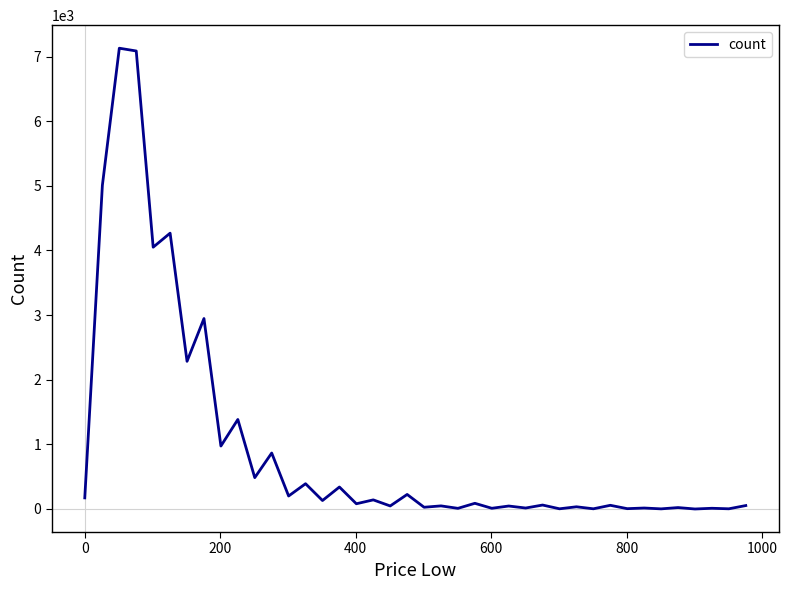

What is the sum of all values?

38730